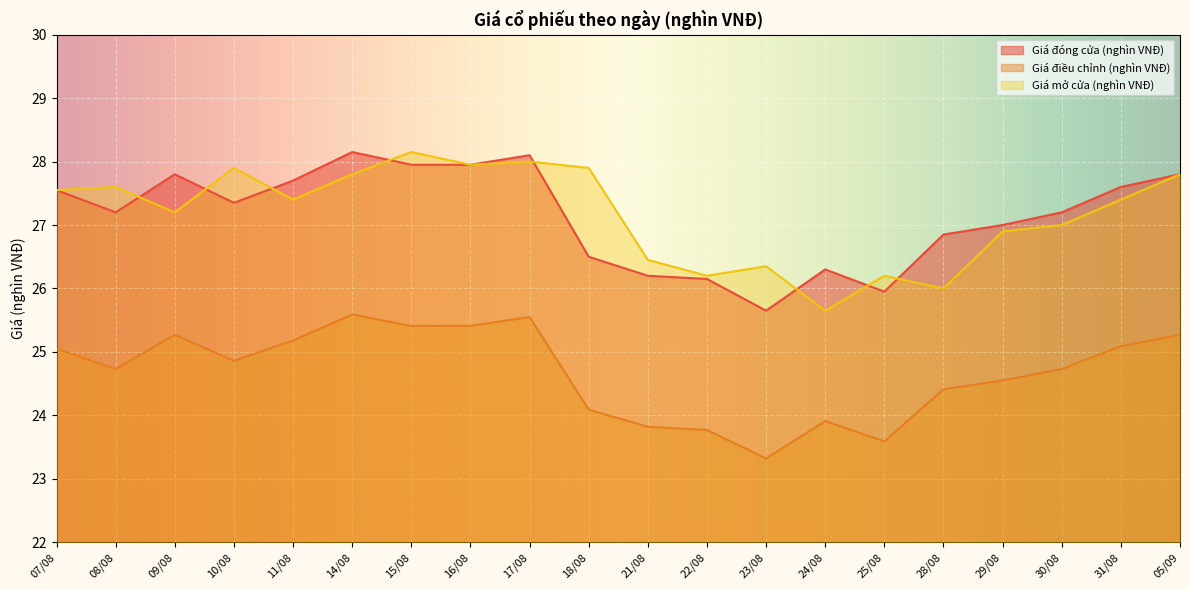

At which label does Giá mở cửa (nghìn VNĐ) first exceed 27?

07/08